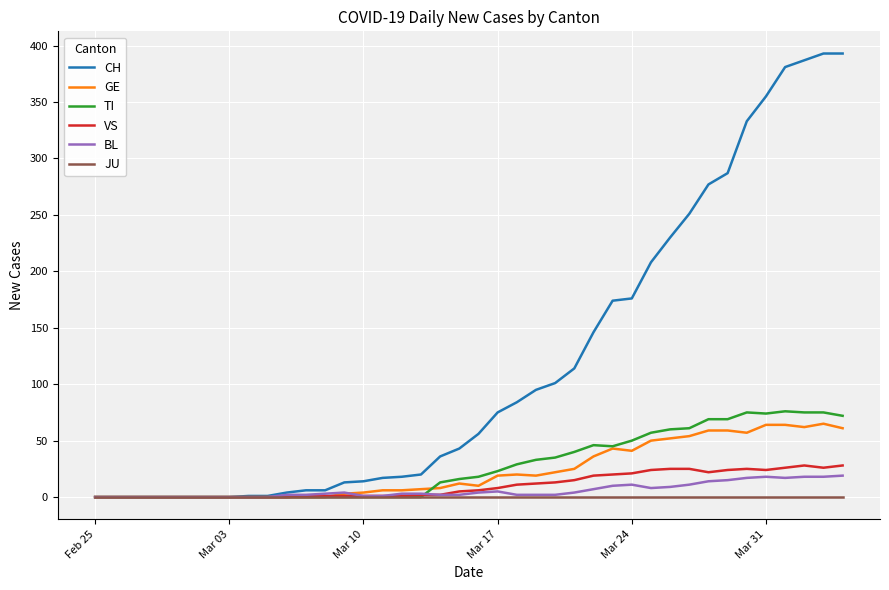

Is this an area chart (filled region under the line)?

No